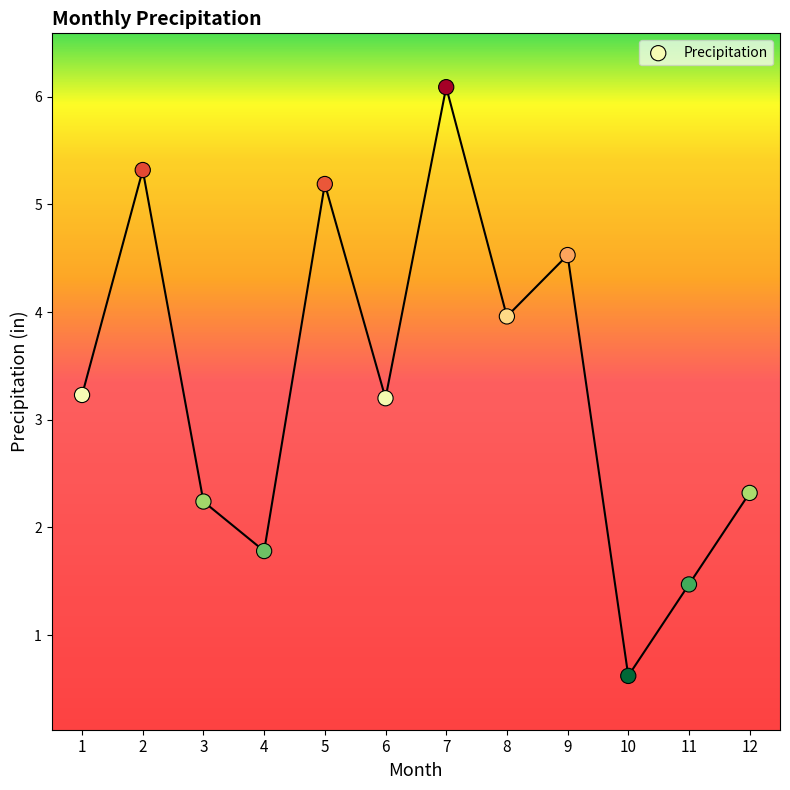

What is the average X value?

6.5